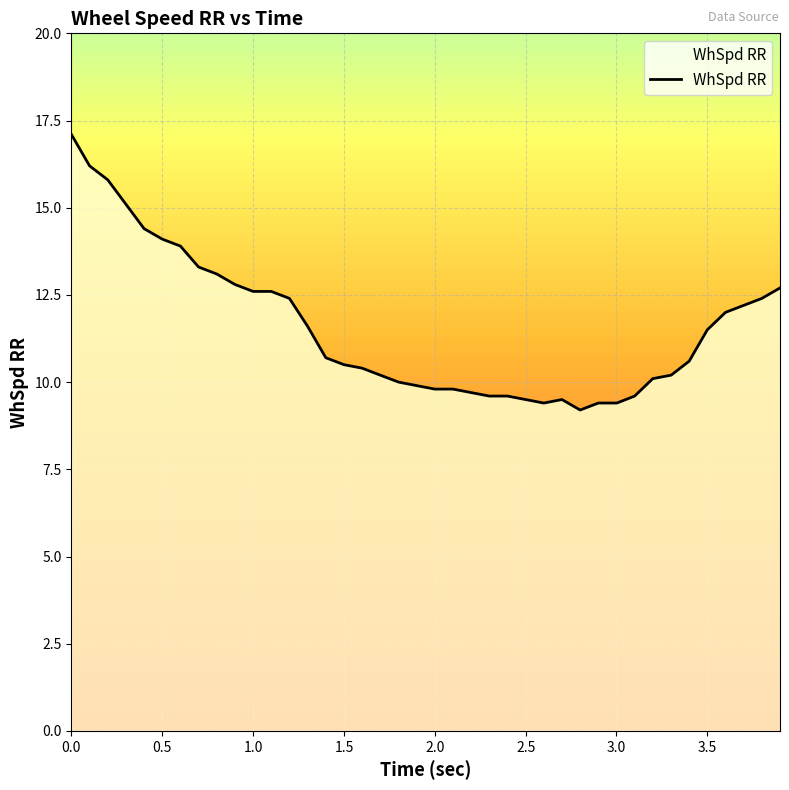

What is the maximum value shown in the chart?

17.1